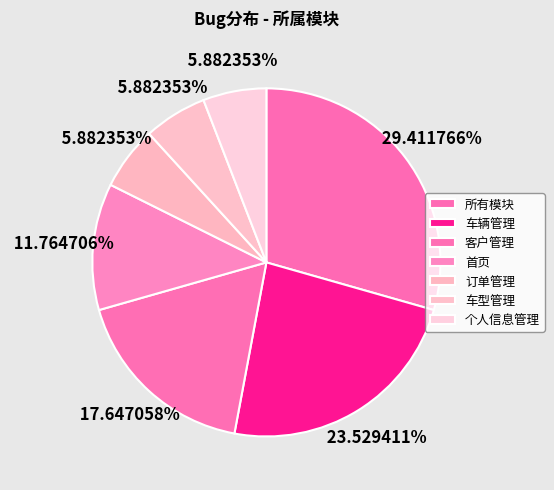

Rank the categories by value from lowest to highest.

订单管理, 车型管理, 个人信息管理, 首页, 客户管理, 车辆管理, 所有模块